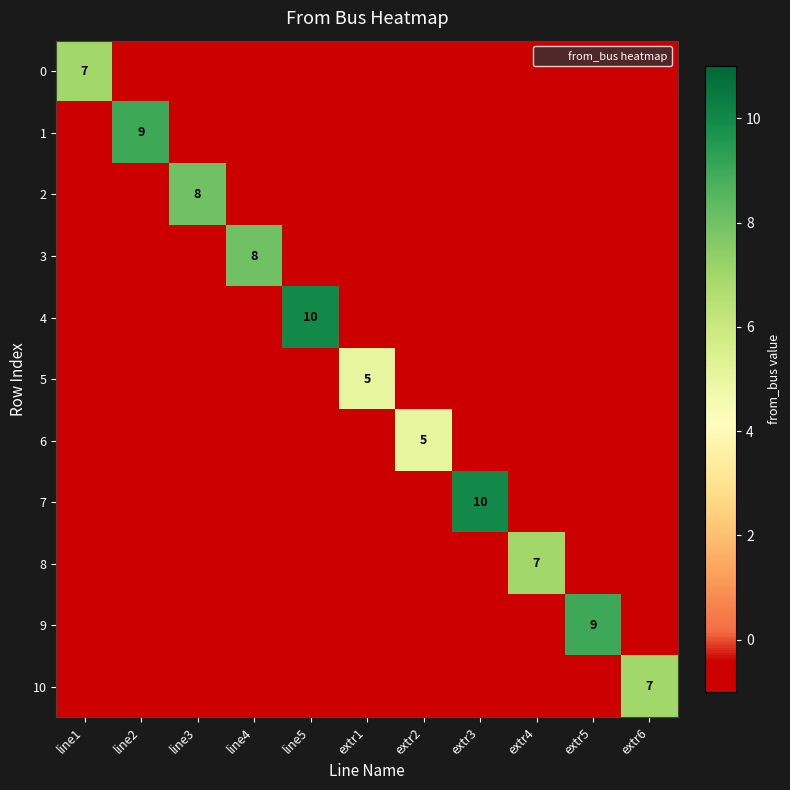

Is it true that 8 equals -1 at extr2?

True